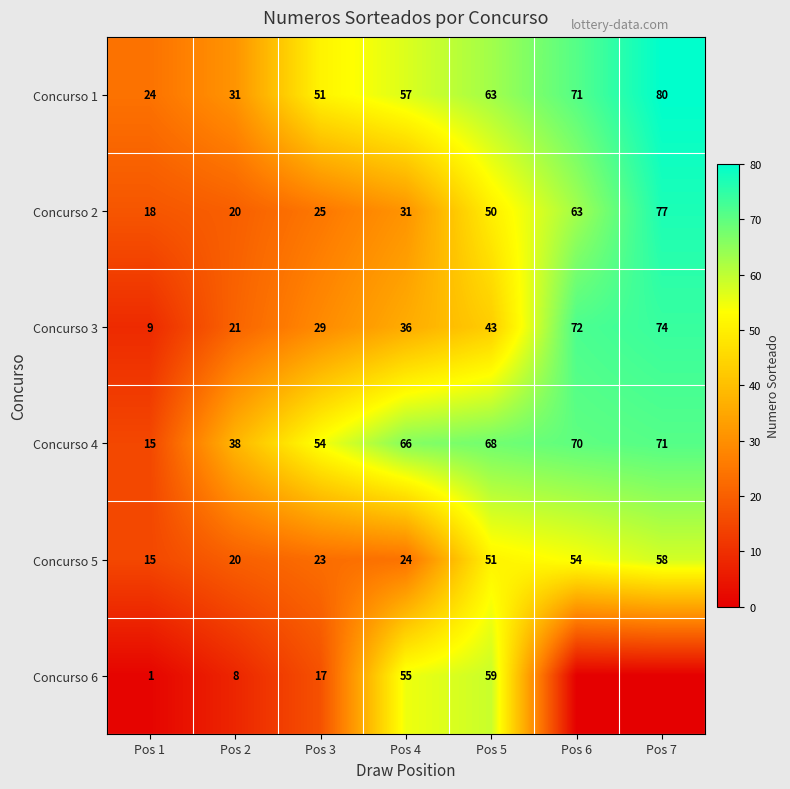

The Concurso 6 series shows 12 at Pos 3. True or false?

False